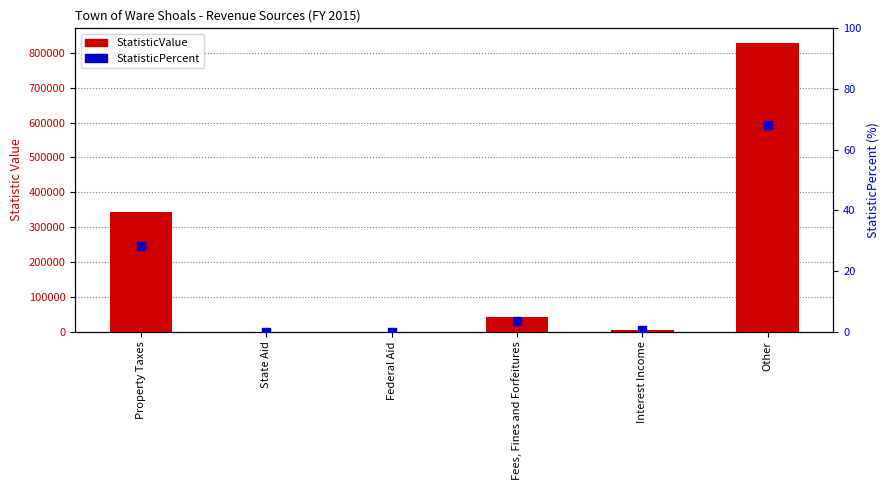

What is the total value across all series at Interest Income?

4858.4